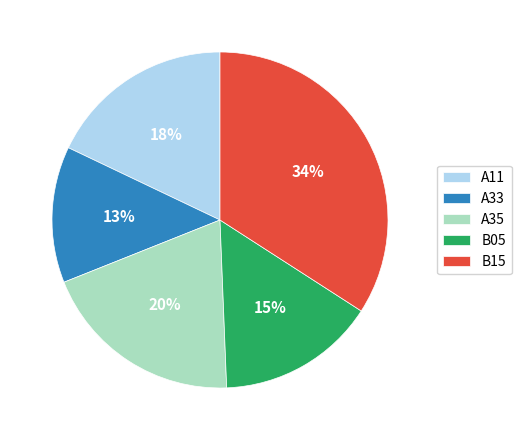

Does any single category account for the majority?

No